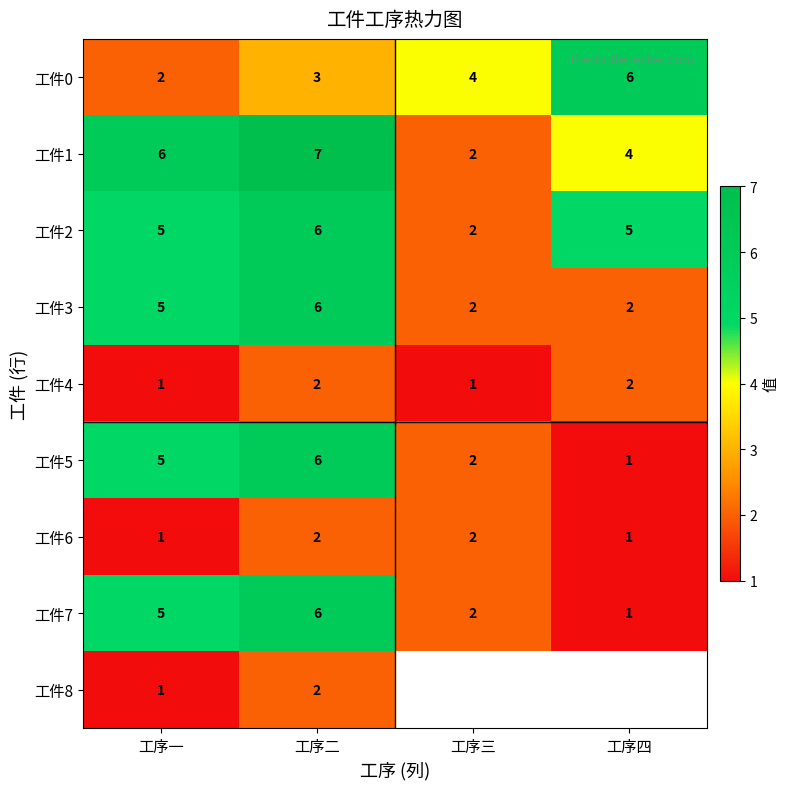

Which category has the highest value in the 工件3 series?

工序二